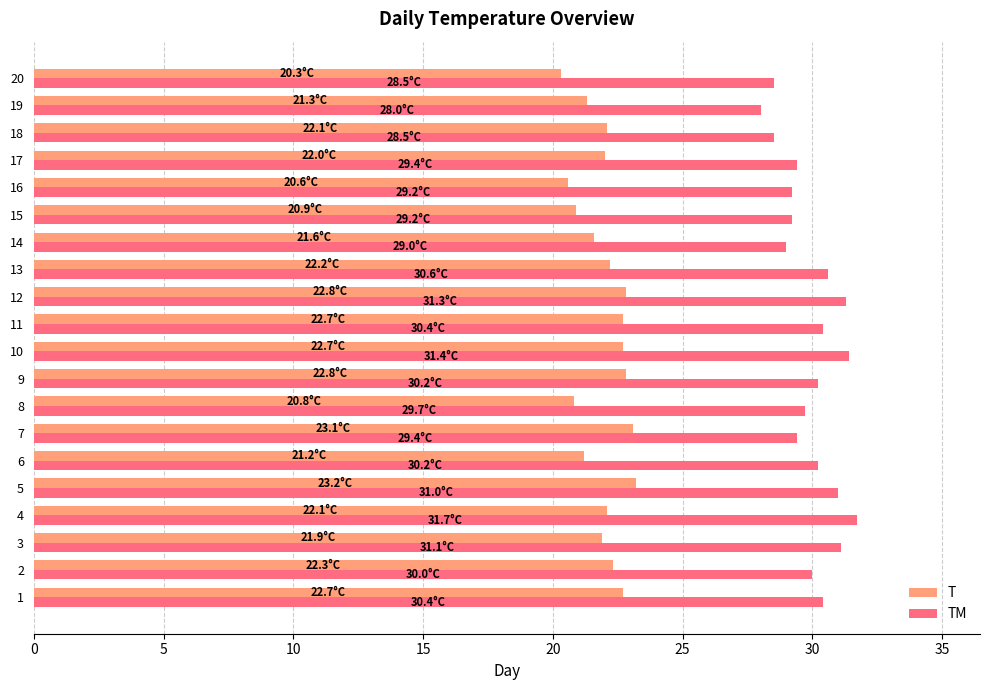

The TM series shows 28.5 at 18. True or false?

True